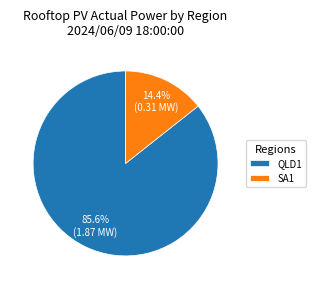

How many slices are in this pie chart?

2